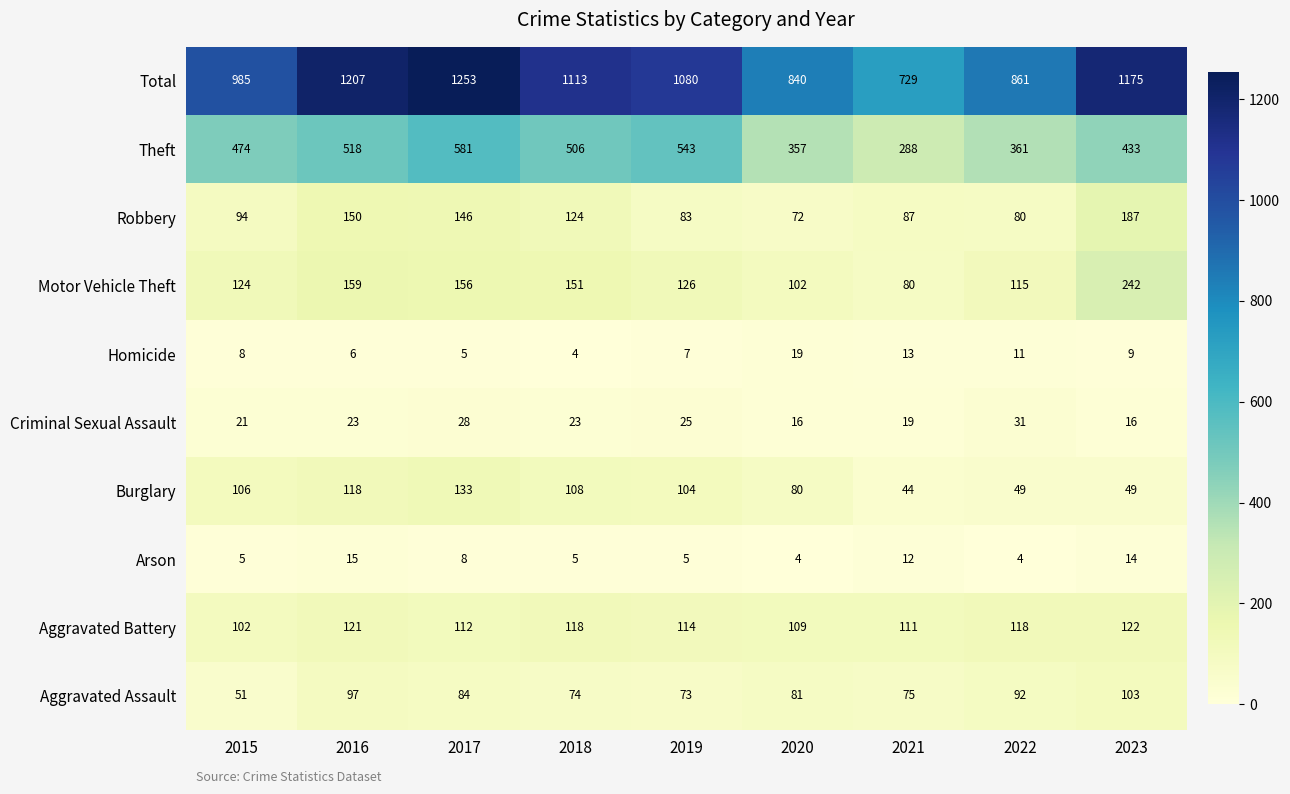

What is the approximate value of Burglary at 2015, to the nearest 5?

105